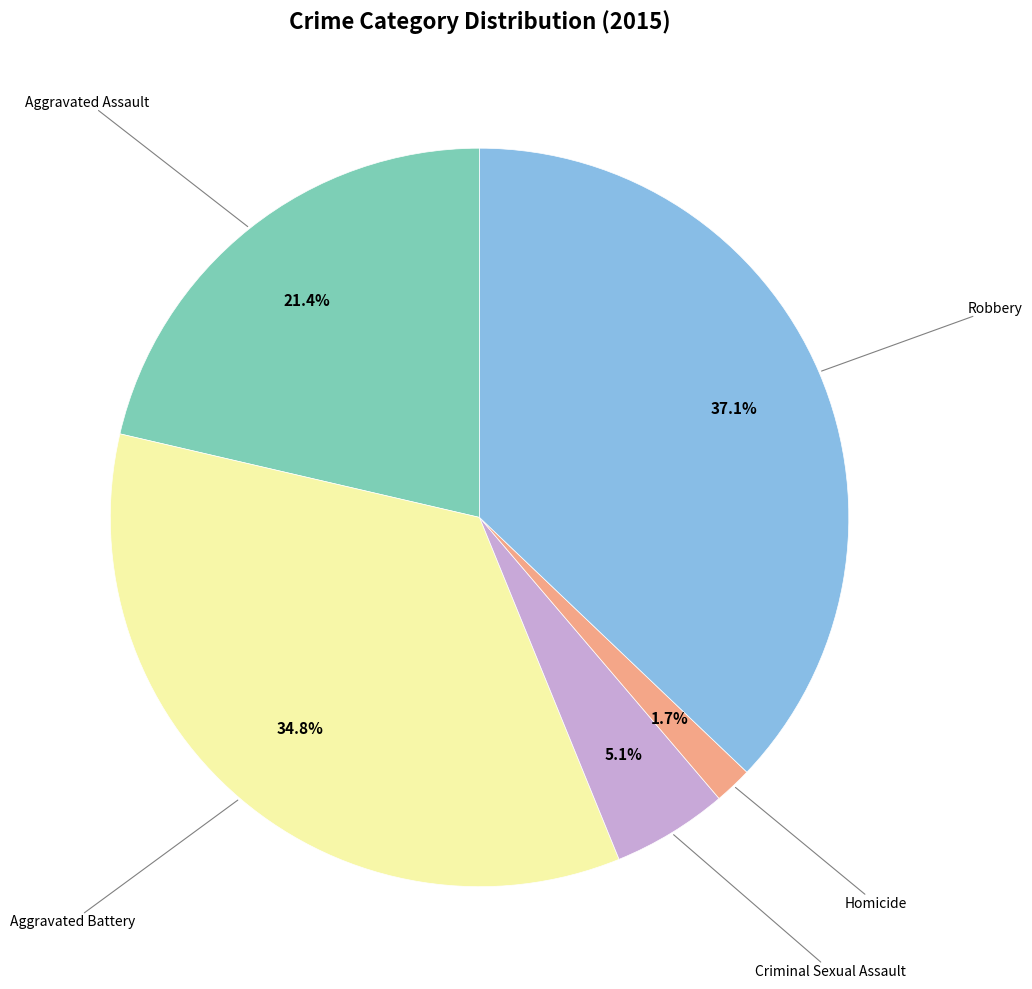

Is there any slice that represents more than half of the pie?

No